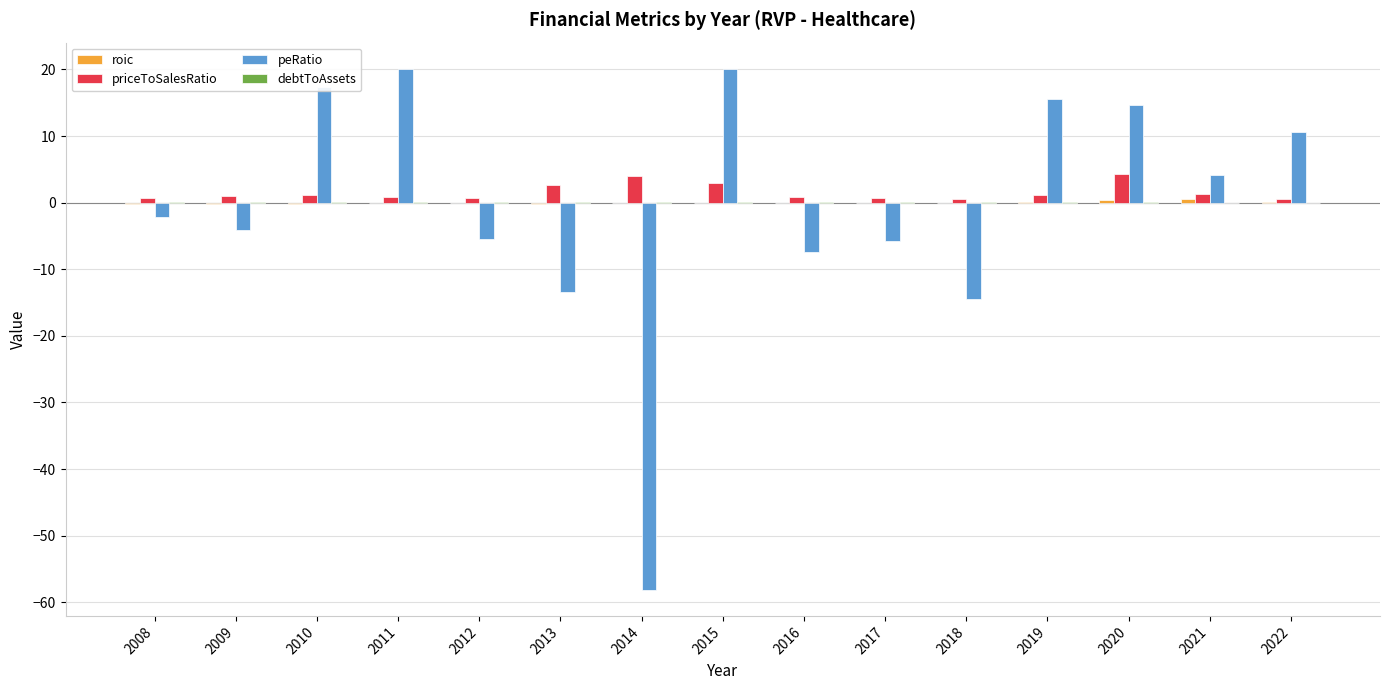

How many groups of bars are there?

15